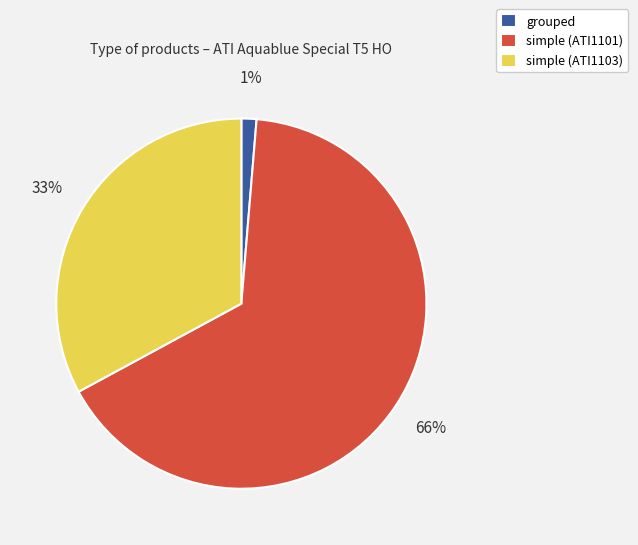

Between simple (ATI1101) and grouped, which is larger?

simple (ATI1101)